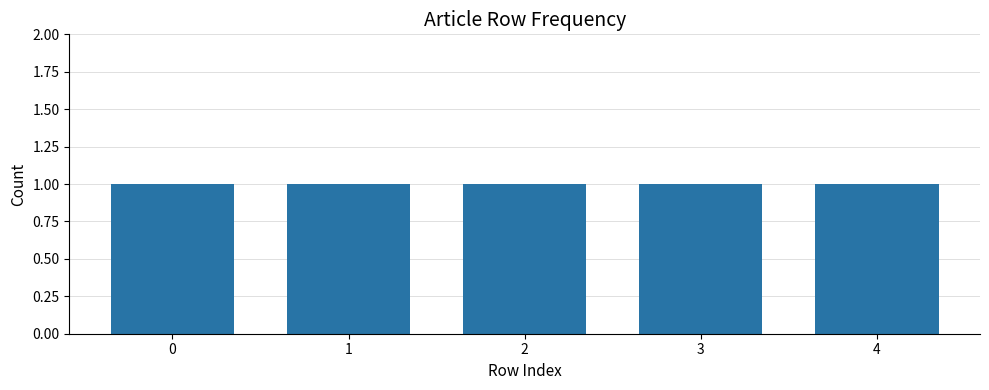

How many categories are shown in the chart?

5